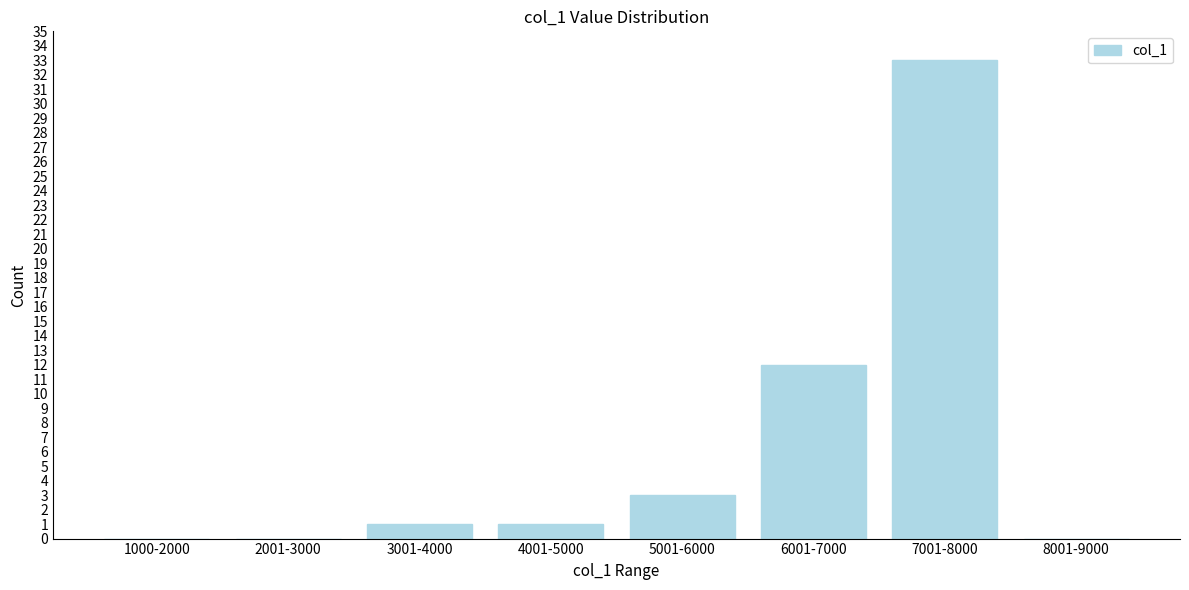

Reading right to left, extract all data points from this chart.

8001-9000=0	7001-8000=33	6001-7000=12	5001-6000=3	4001-5000=1	3001-4000=1	2001-3000=0	1000-2000=0